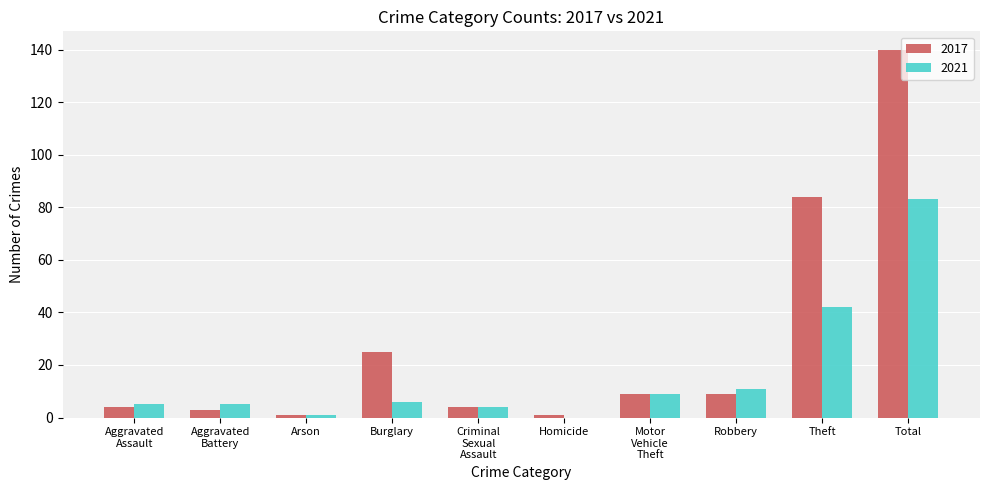

What is the sum of all 2021 values?

166